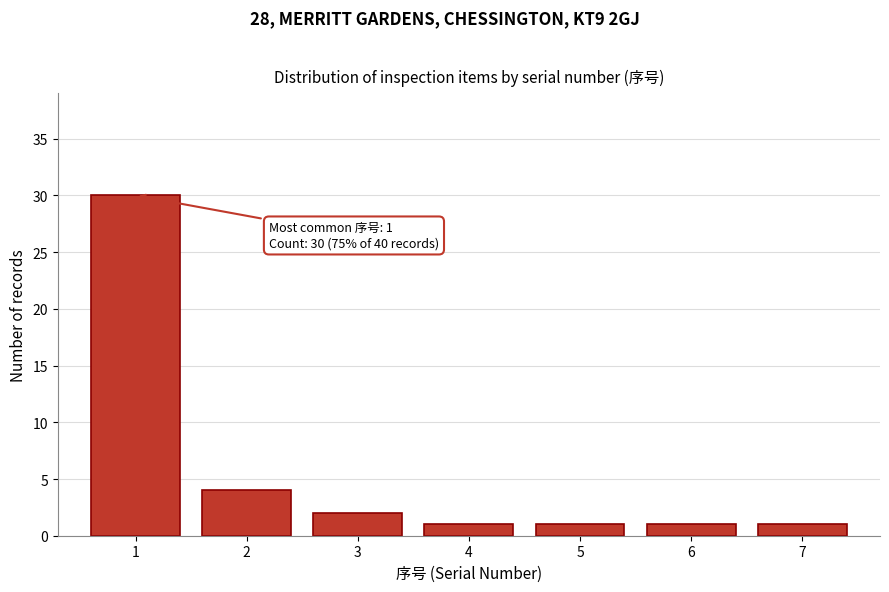

Reading left to right, what are all the values shown in this chart?

30	4	2	1	1	1	1